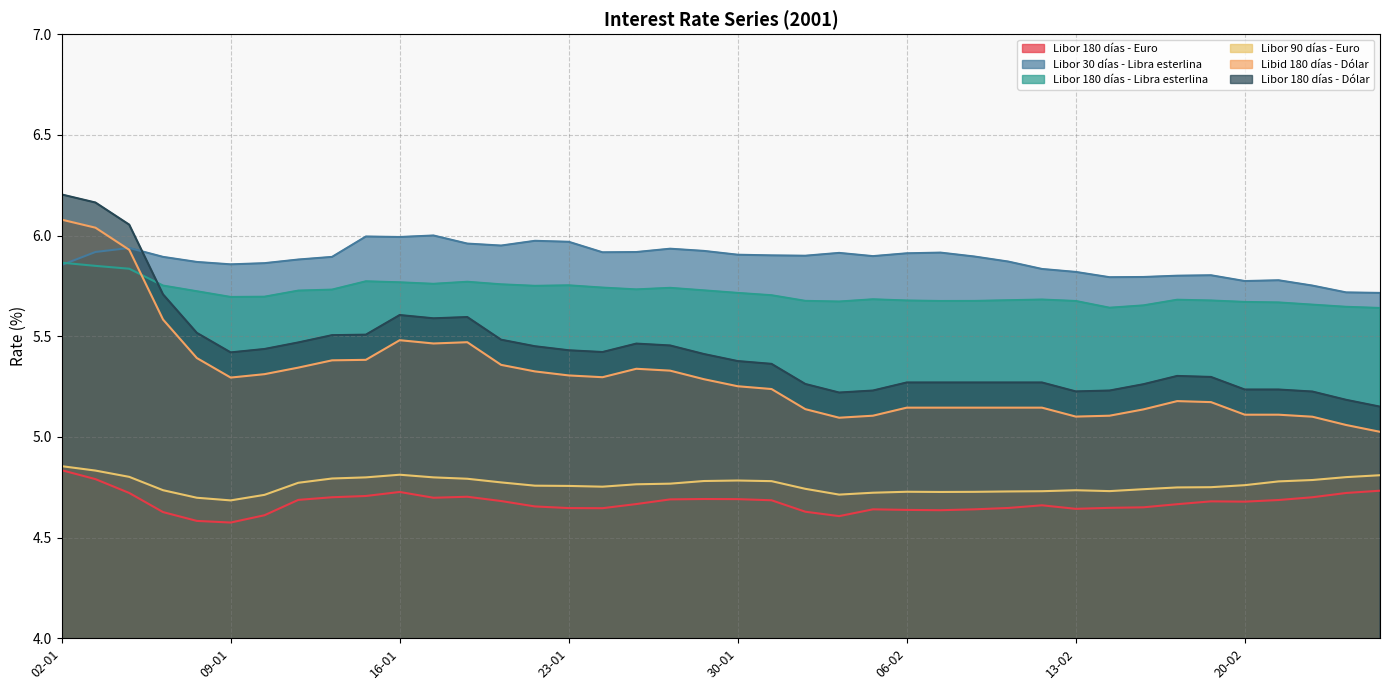

What is the sum of all Libor 90 días - Euro values?

190.5